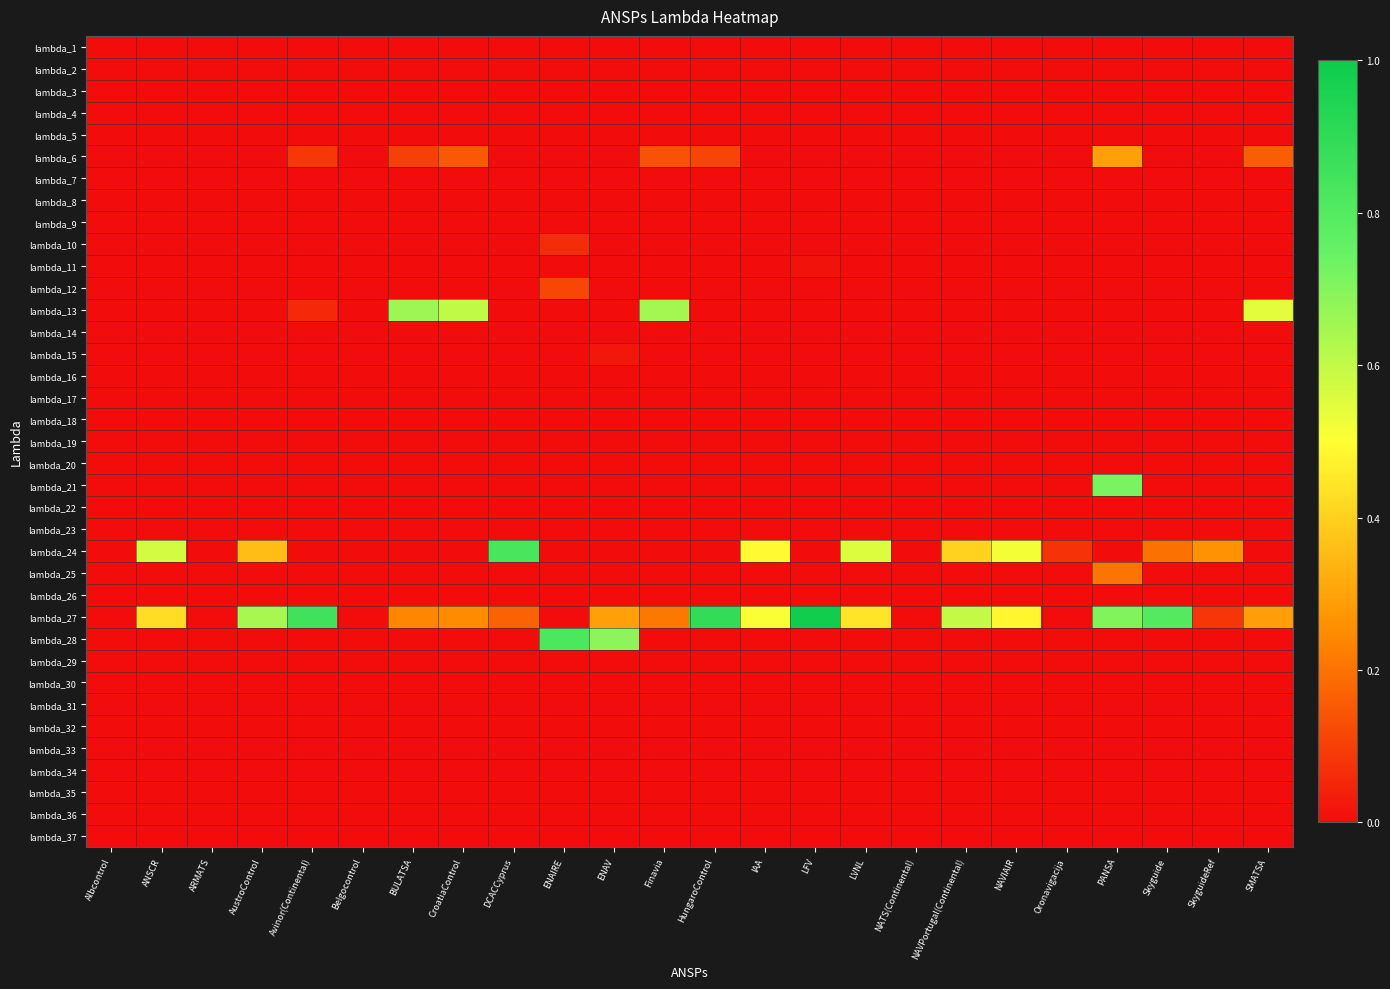

Which category has the lowest value across all series?

Albcontrol